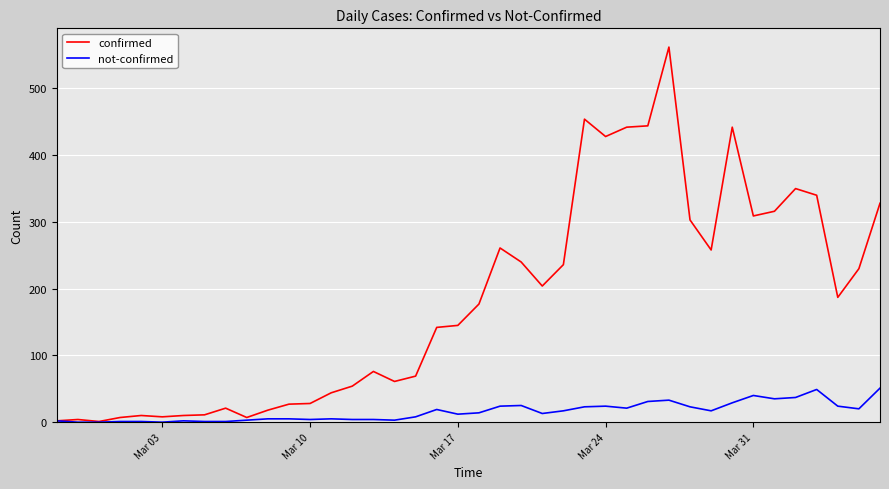

Which series has the largest total across all categories?

confirmed